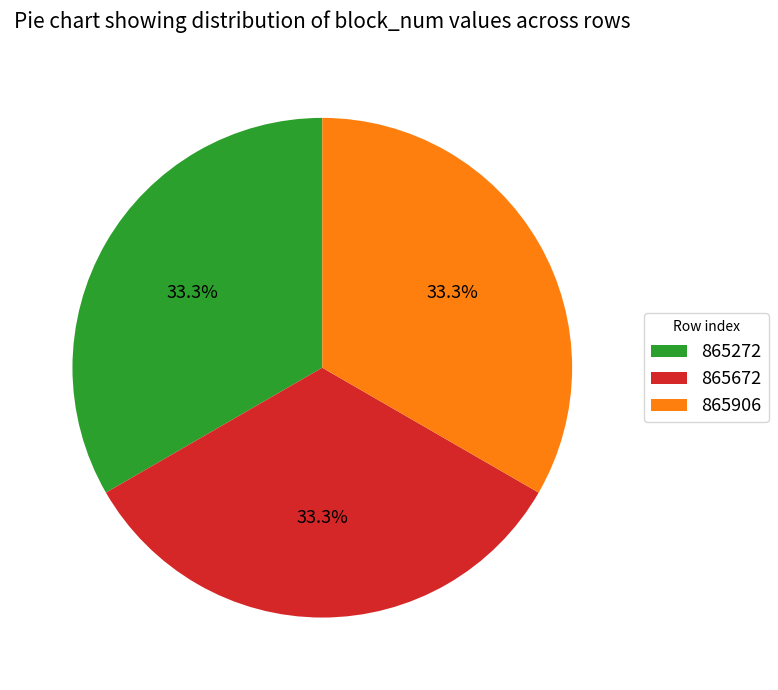

To the nearest percent, what is the combined percentage of 865672 and 865272?

67%